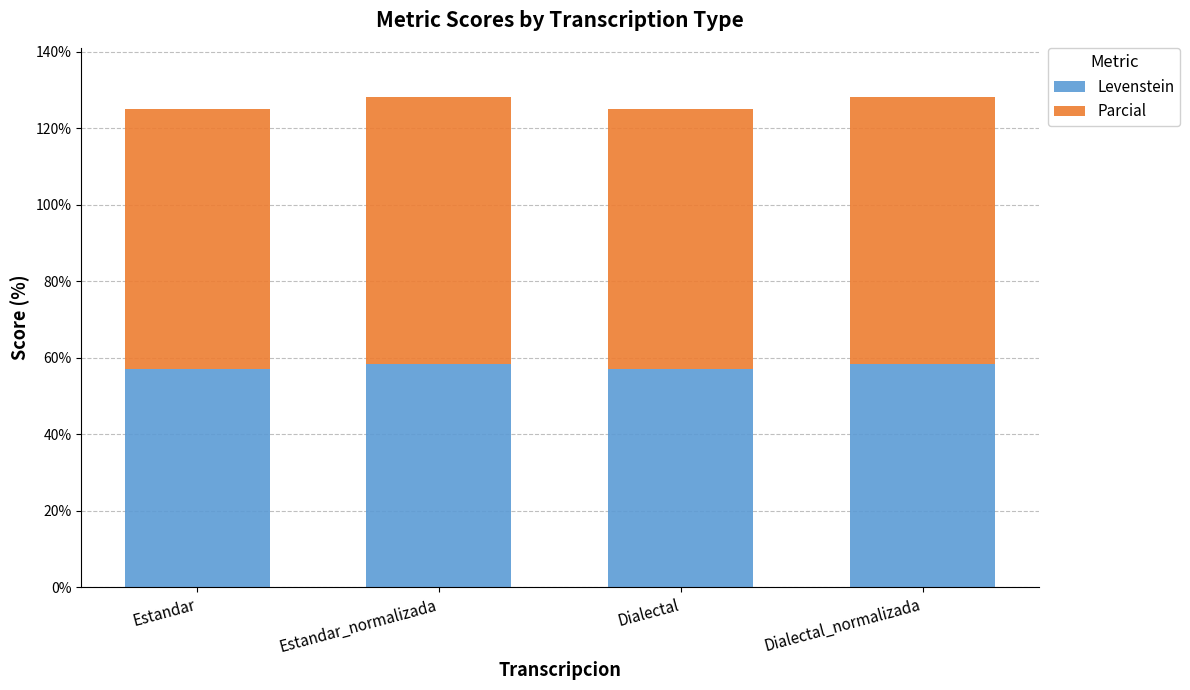

What is the minimum value for Levenstein?

57.1